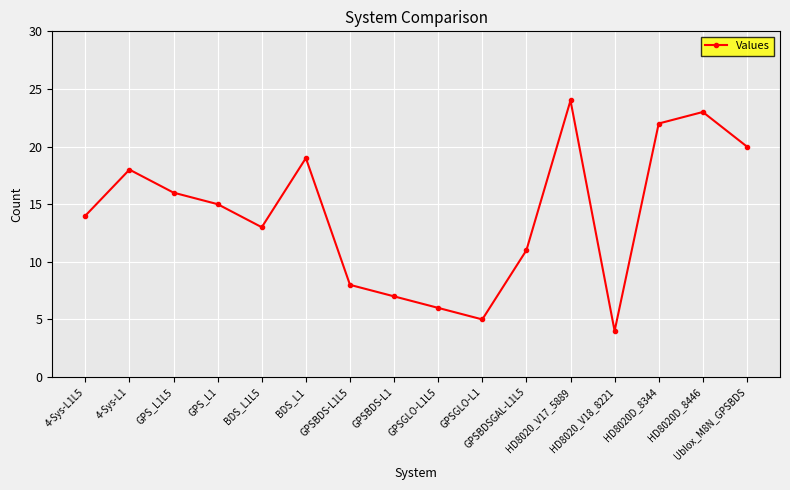

What value does the data have at BDS_L1L5, to the nearest 10?

10